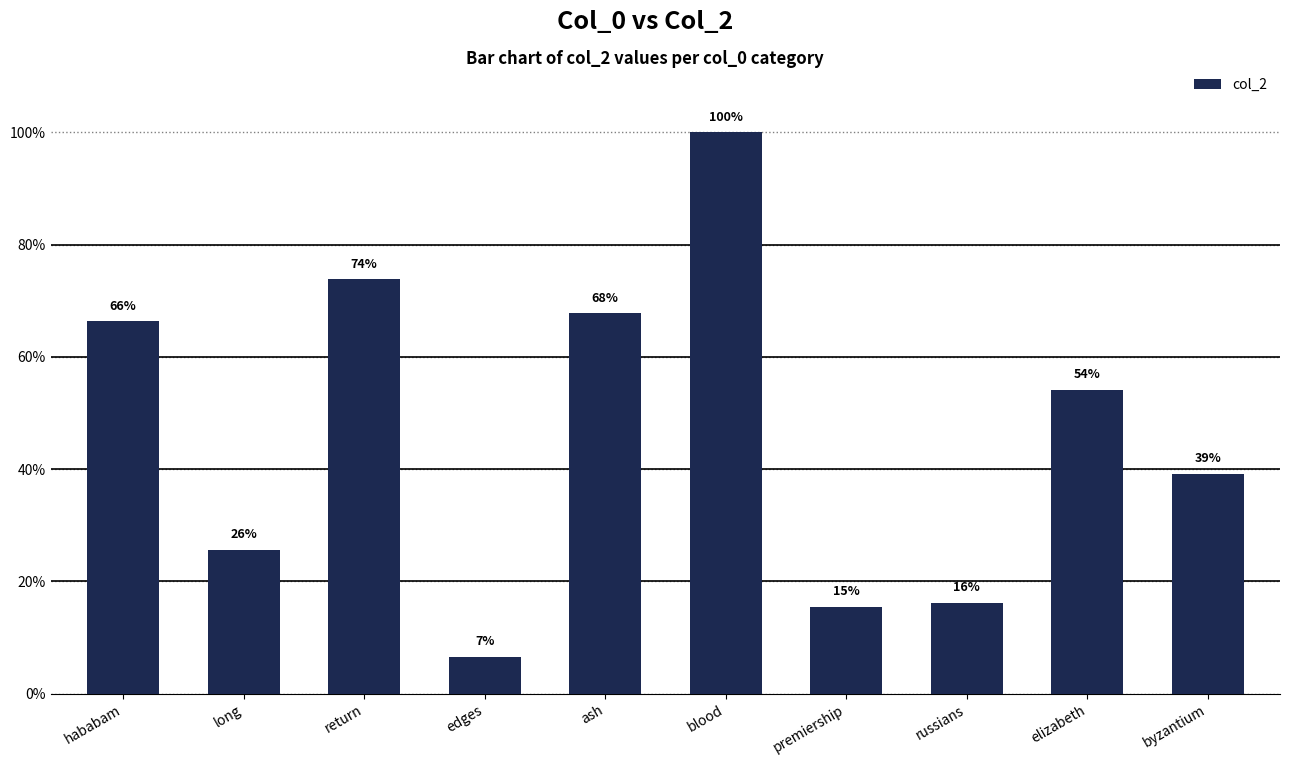

Are the bars horizontal?

No